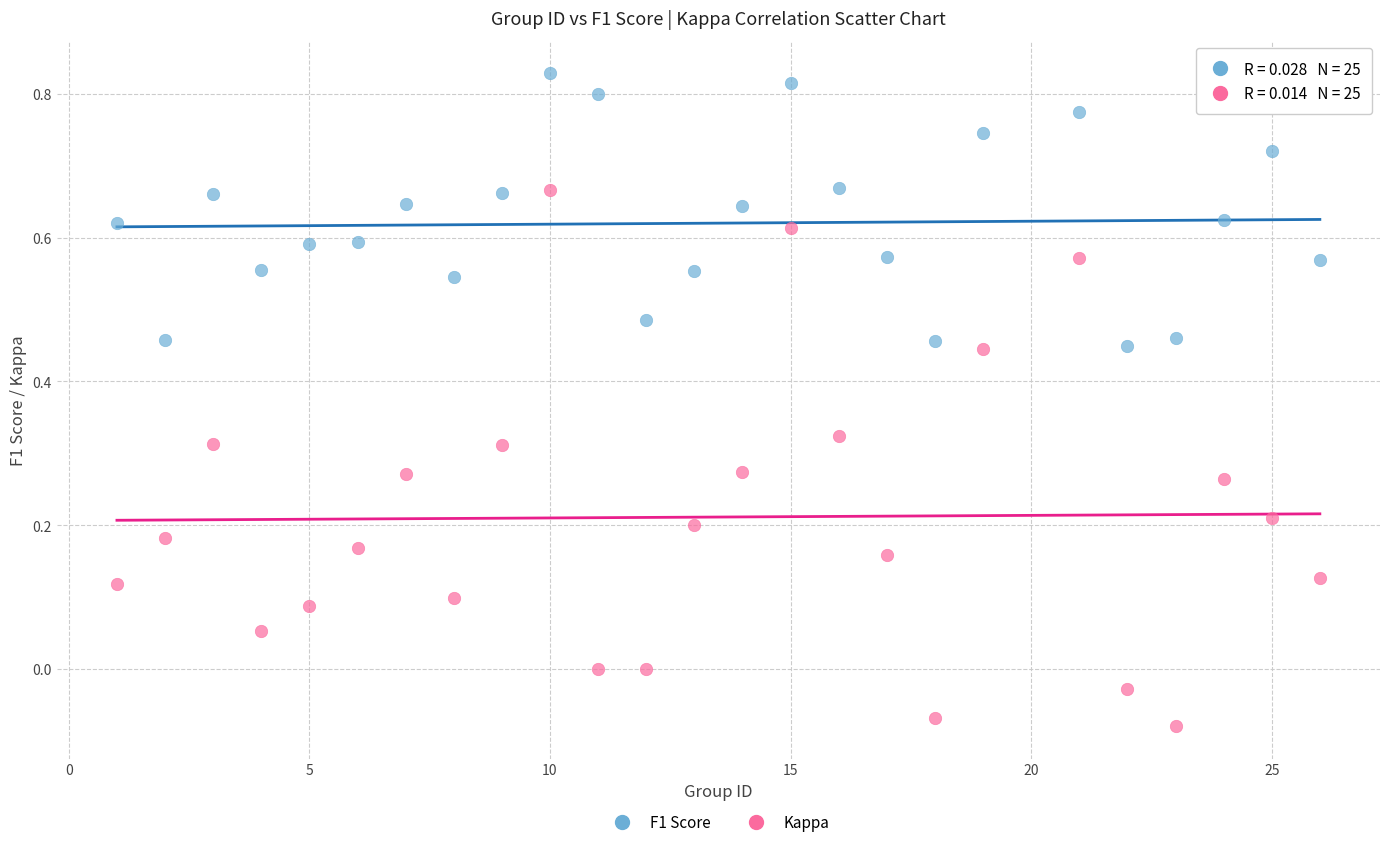

Which series has the widest spread of Y values?

Kappa